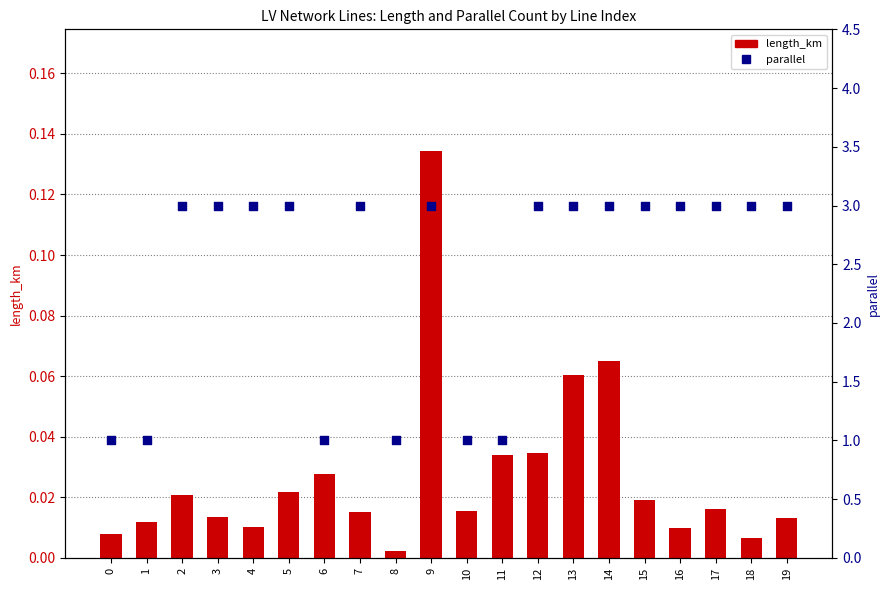

At which category is the sum across all series the highest?

9